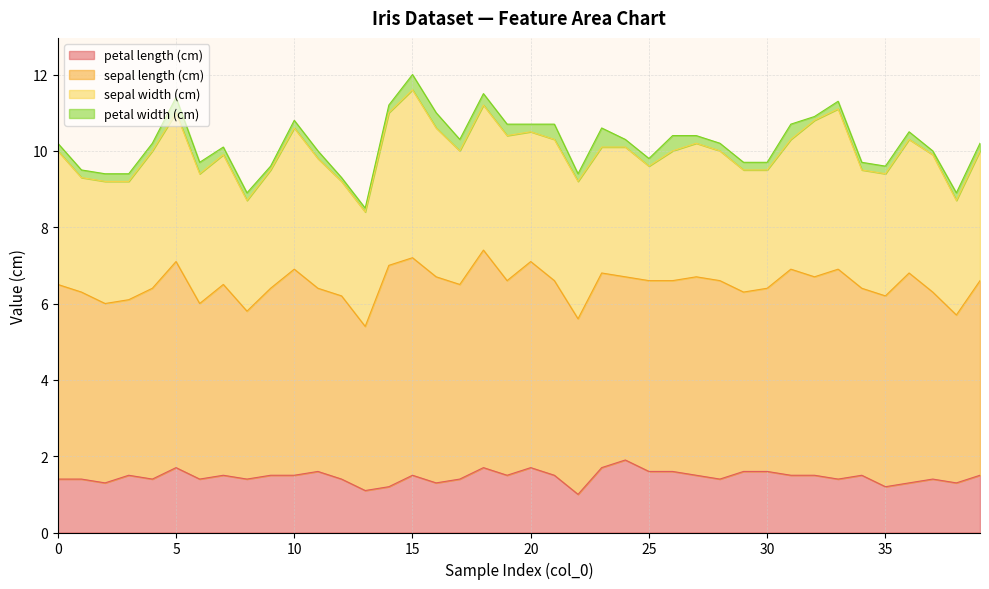

How many interior local valleys does the petal width (cm) series have?

5